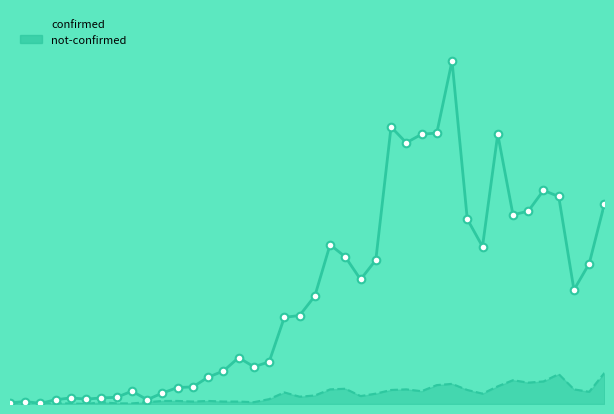

Is the value of confirmed at 2020-03-30 greater than the value of not-confirmed at 2020-03-25?

Yes